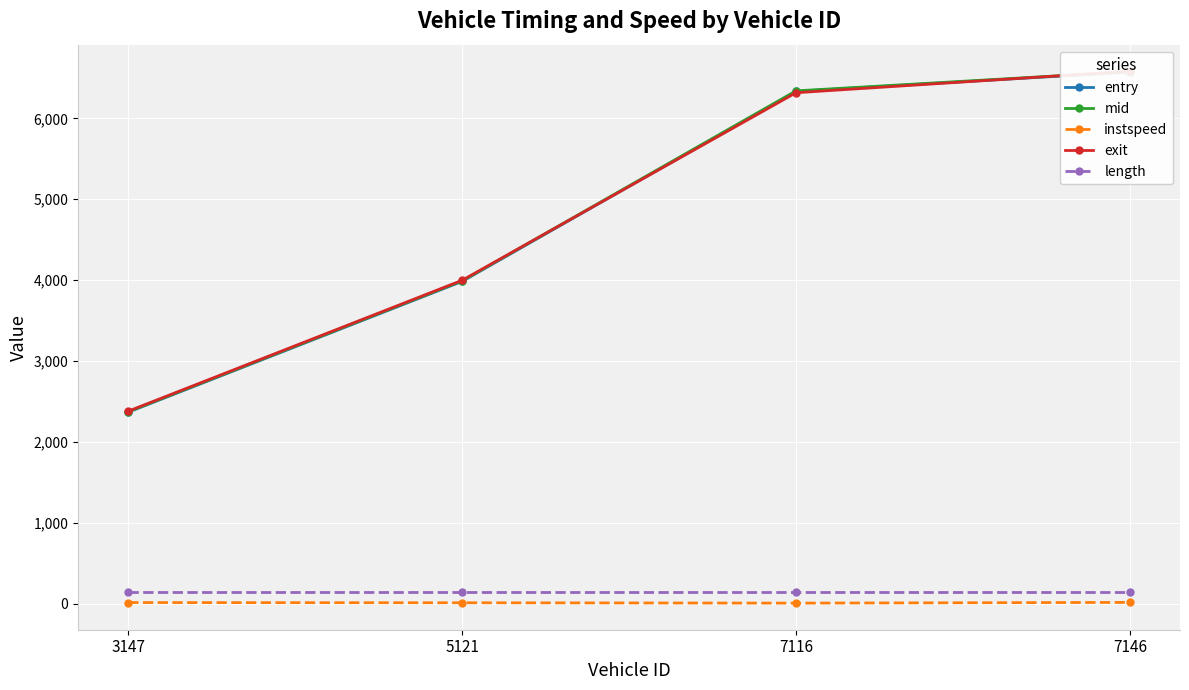

The length series shows 145.2 at 5121. True or false?

True